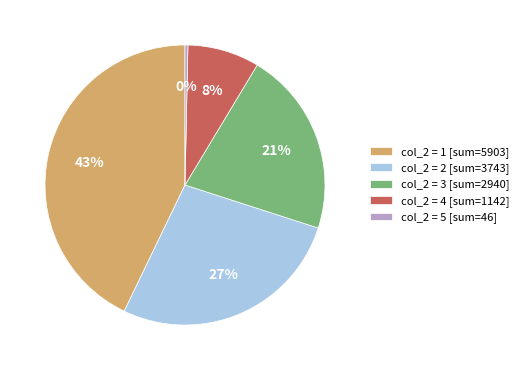

Count the number of slices in the pie.

5